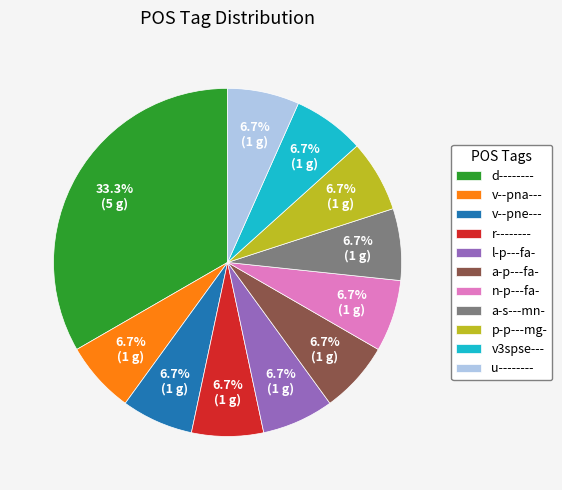

Which slice is the largest?

d--------